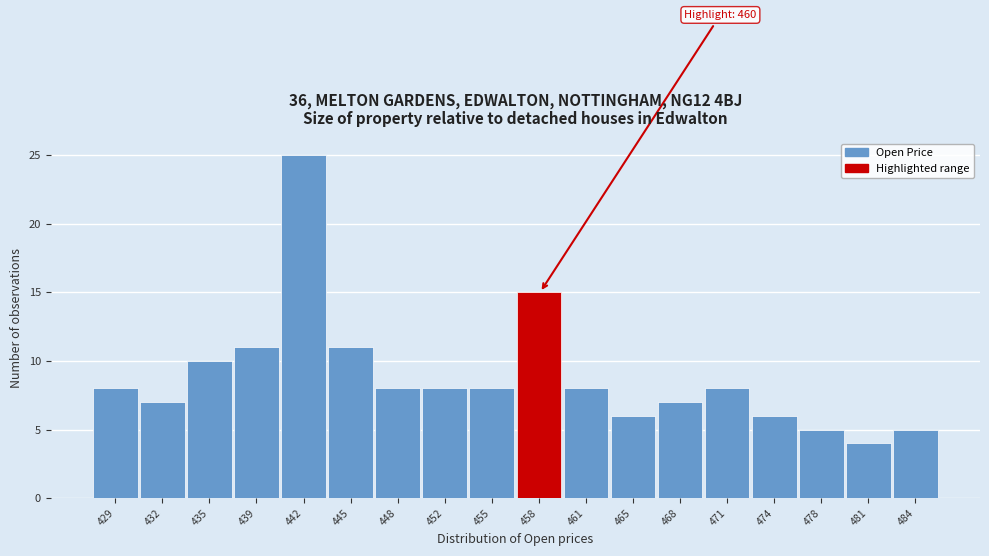

Reading left to right, transcribe all the data shown in this chart.

429=8	432=7	435=10	439=11	442=25	445=11	448=8	452=8	455=8	458=15	461=8	465=6	468=7	471=8	474=6	478=5	481=4	484=5